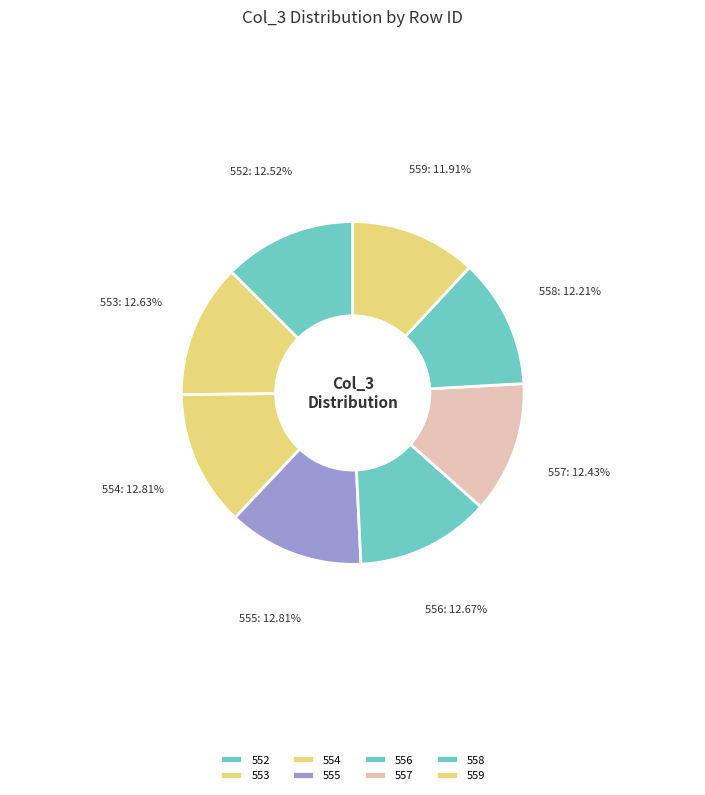

Is 556 the majority of the pie?

No